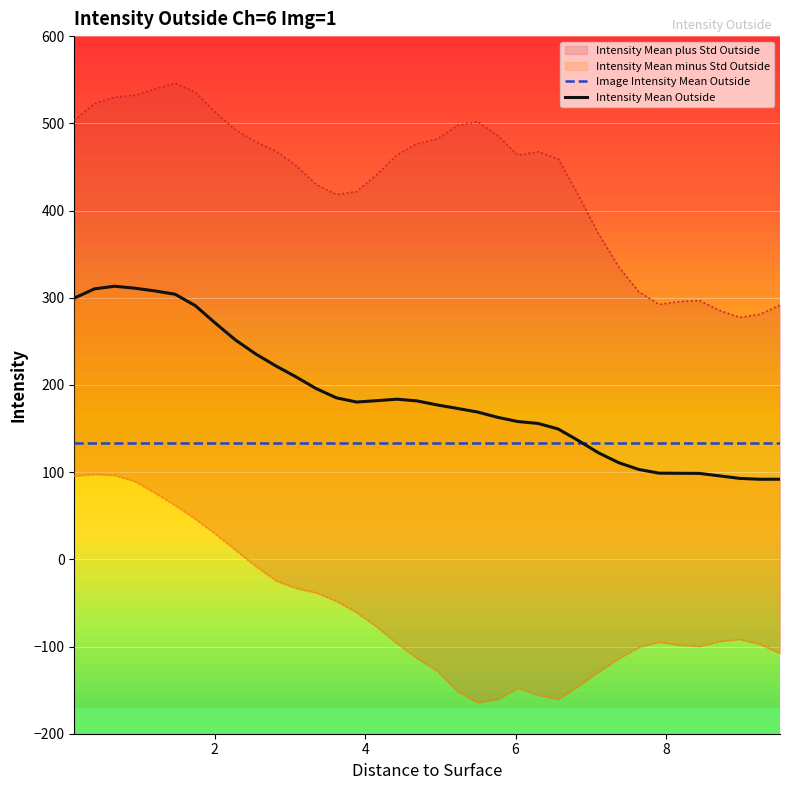

Does the chart display data point markers on the line(s)?

No